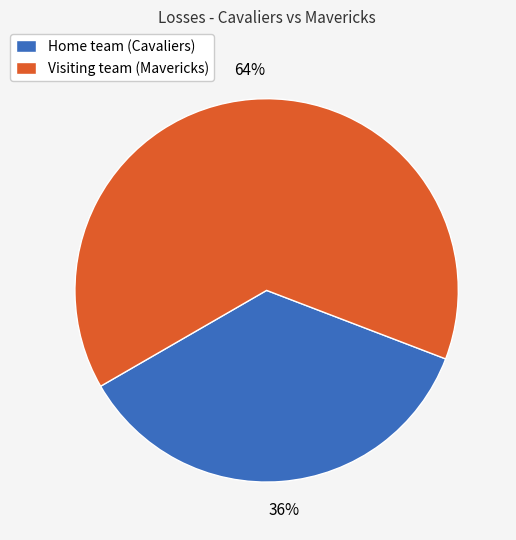

Which has a higher value, Visiting team (Mavericks) or Home team (Cavaliers)?

Visiting team (Mavericks)